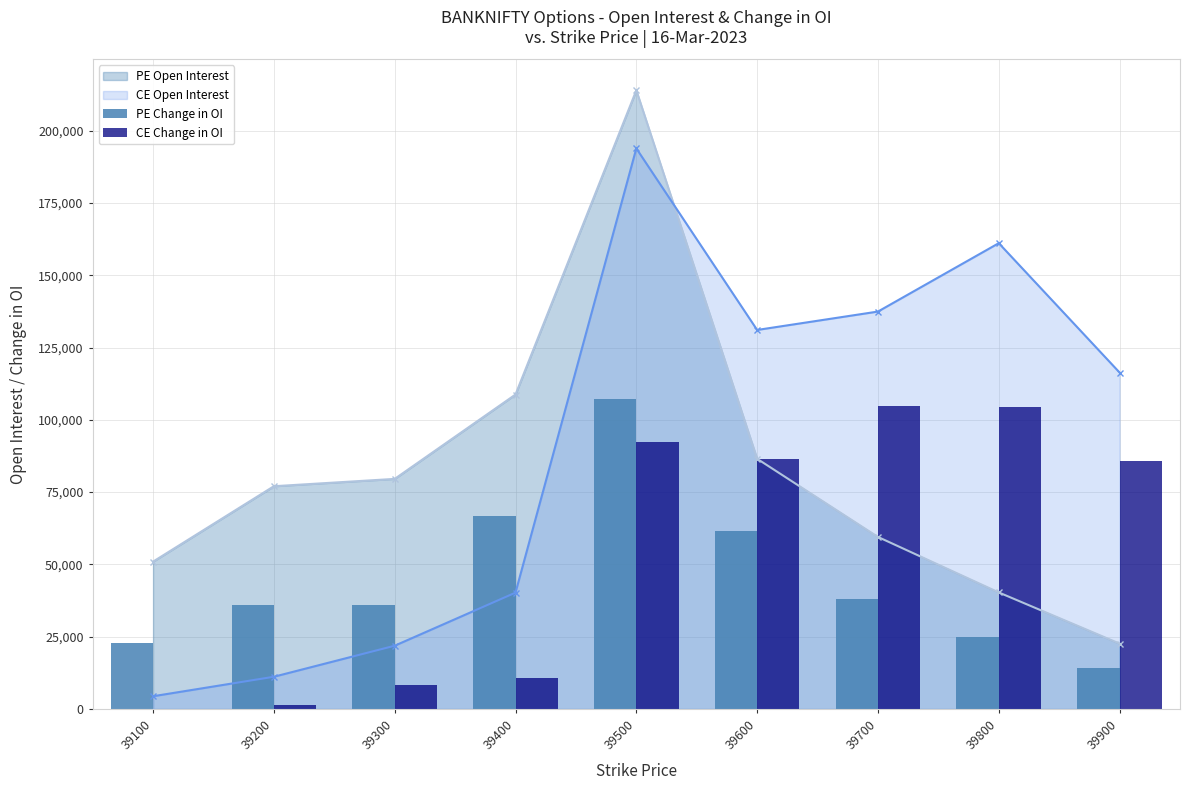

Which has a higher value, 39200 or 39500?

39500